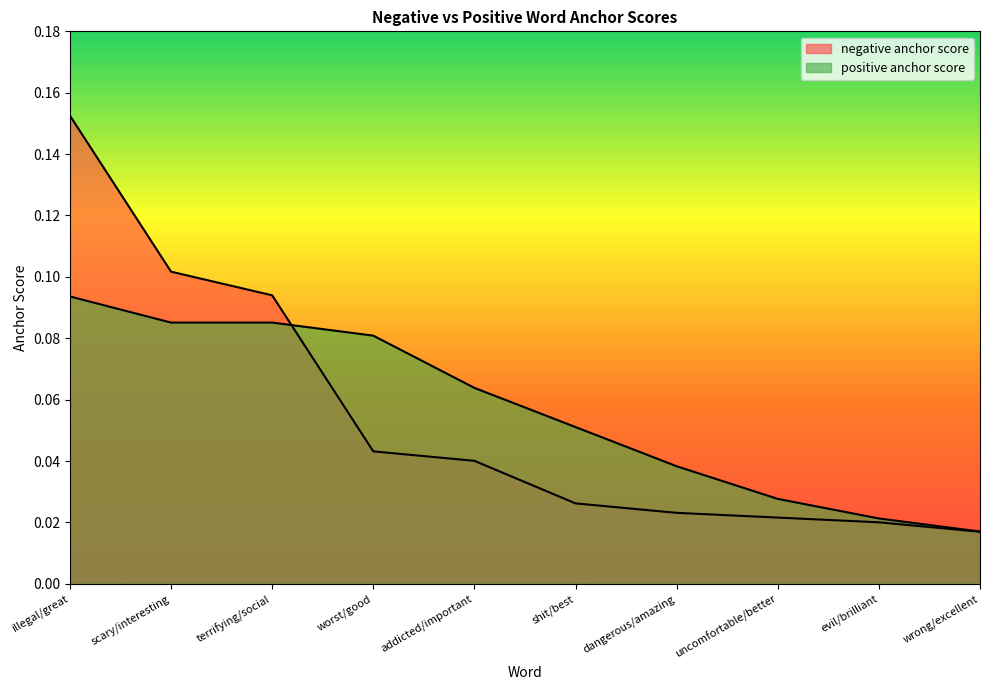

What is the total value across all series at worst/good?

0.1